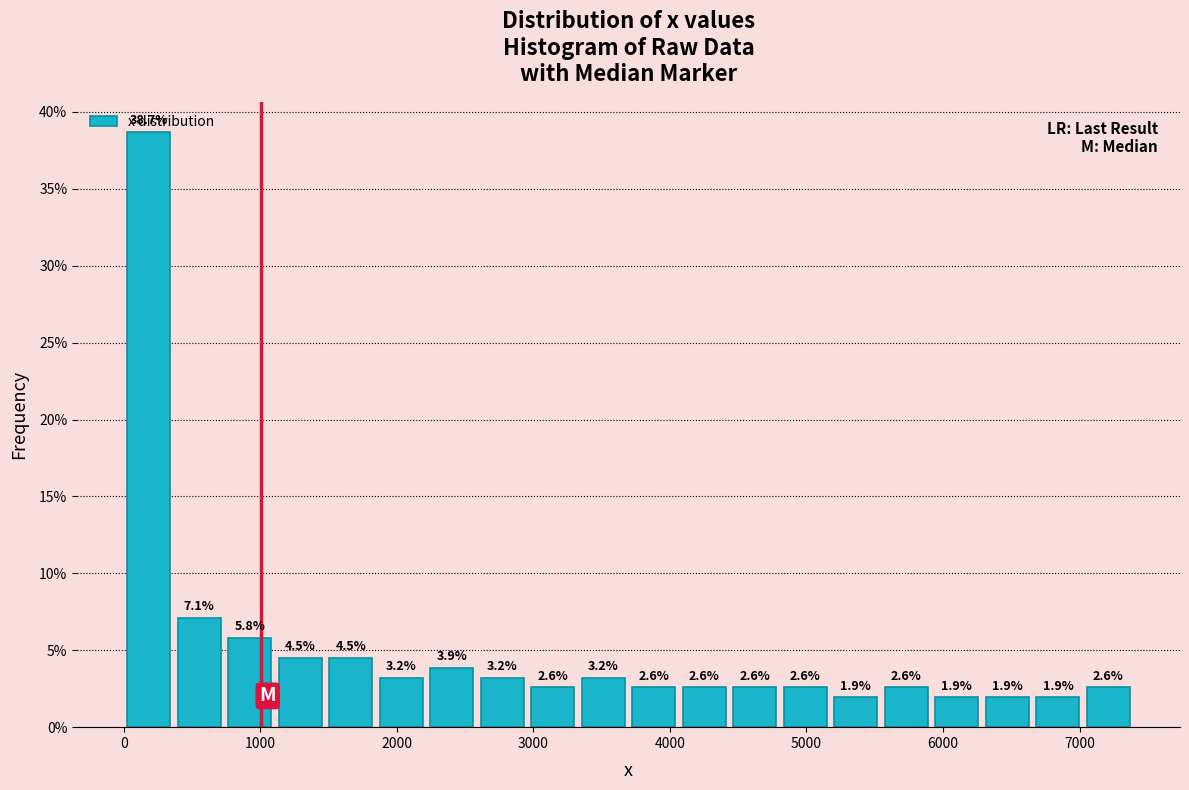

Read against the x-axis, roughly where is the centre of the tallest bar?

200